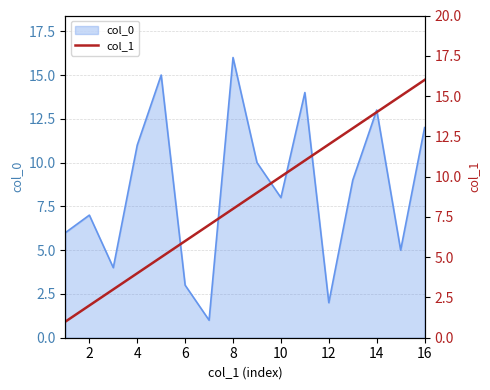

How many values exceed 9?

7